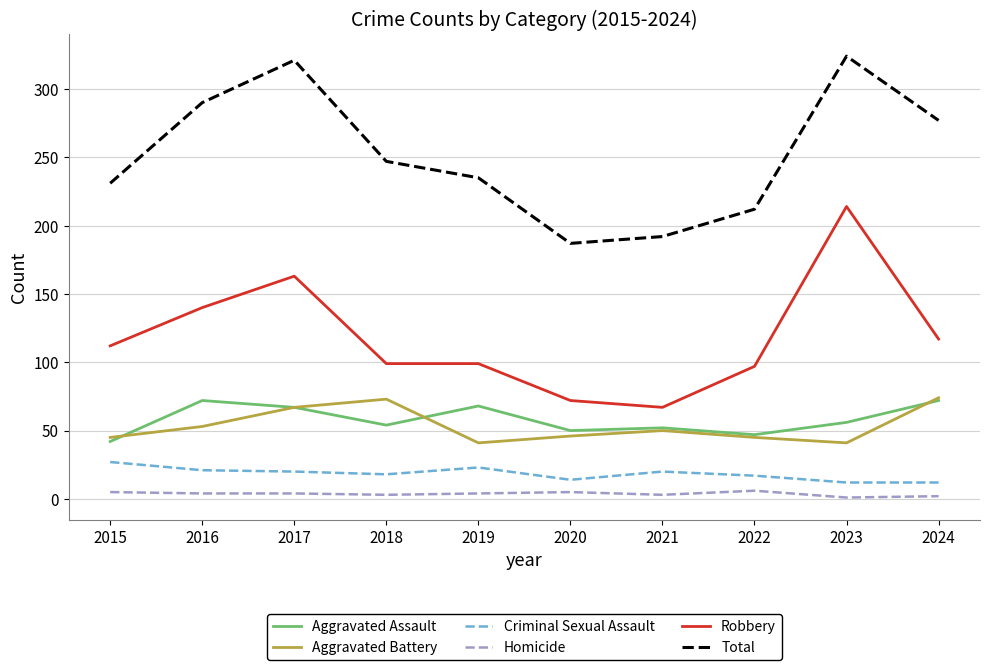

The Criminal Sexual Assault series shows 29 at 2018. True or false?

False